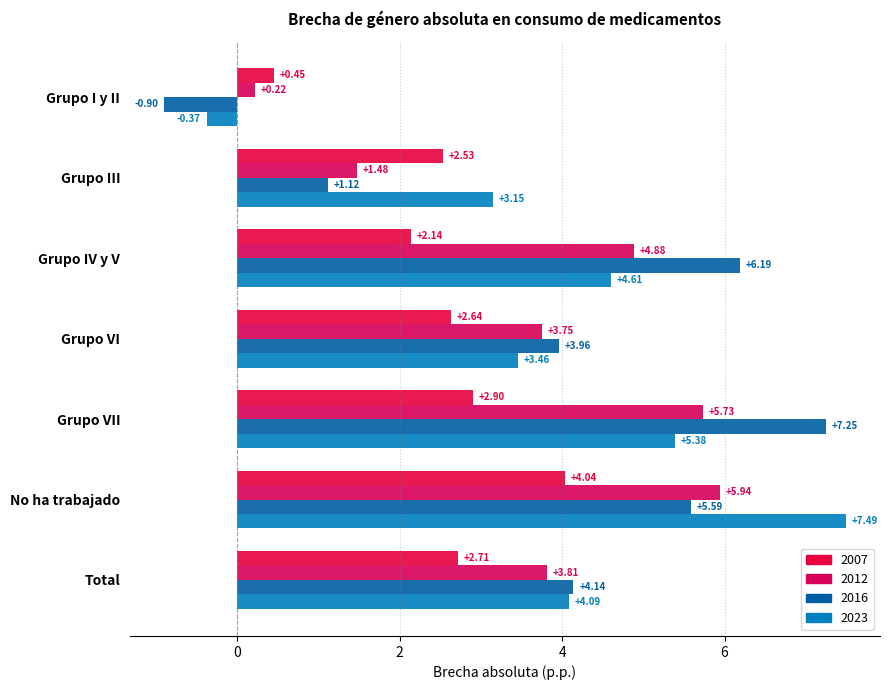

At Grupo IV y V, list the series in order from largest to smallest.

2016, 2012, 2023, 2007